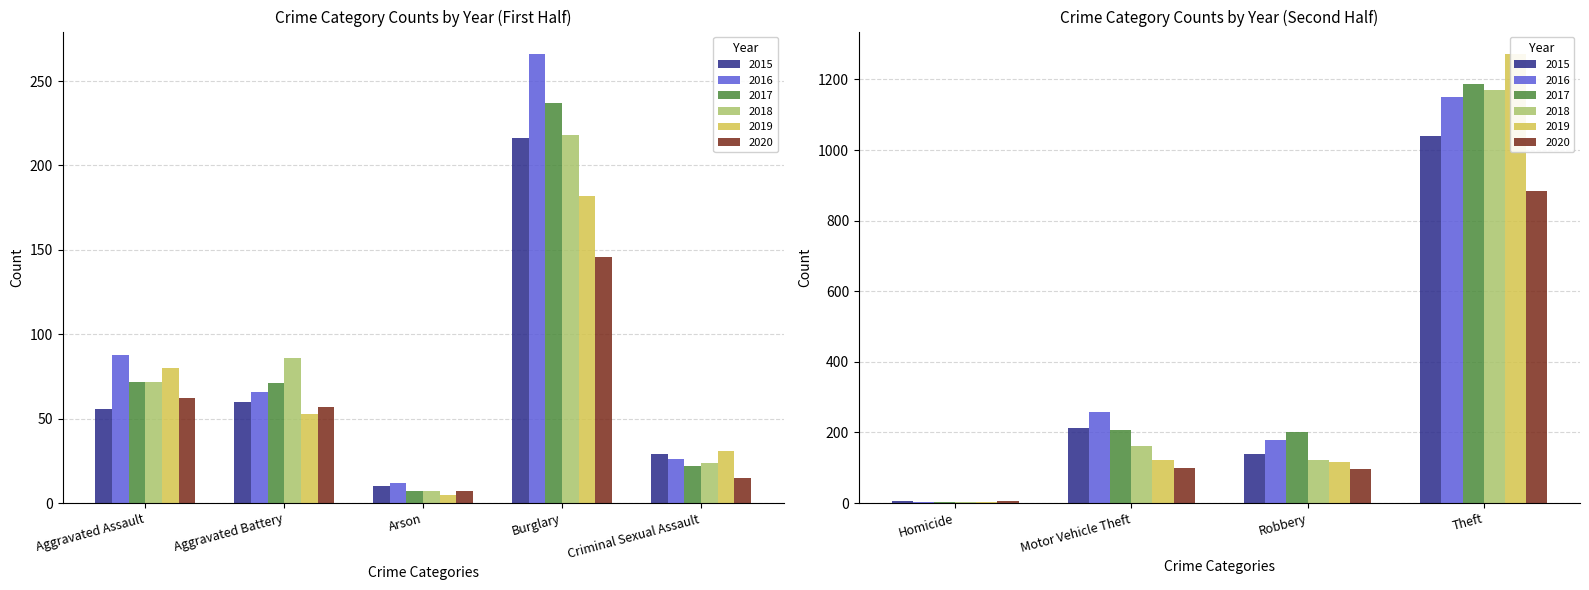

True or false: 2017 has a value of 166 at Burglary.

False